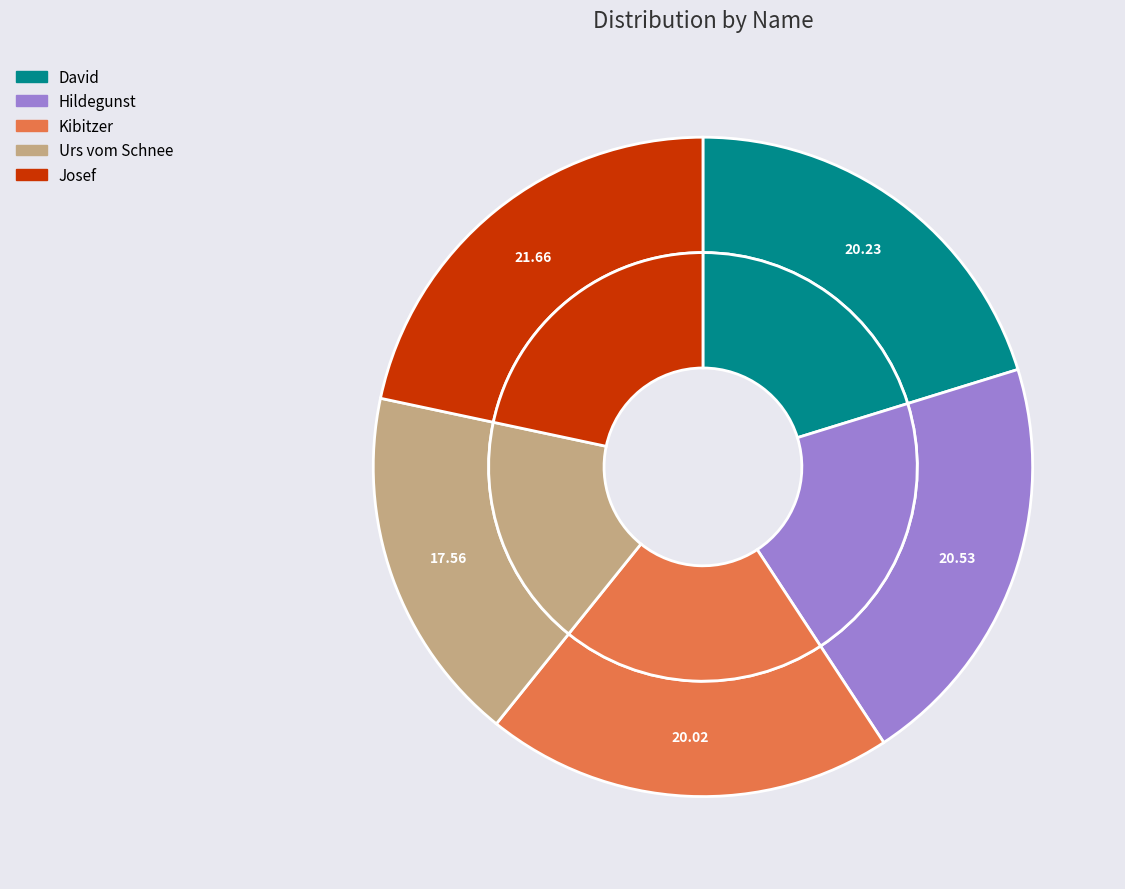

Count the number of slices in the pie.

5